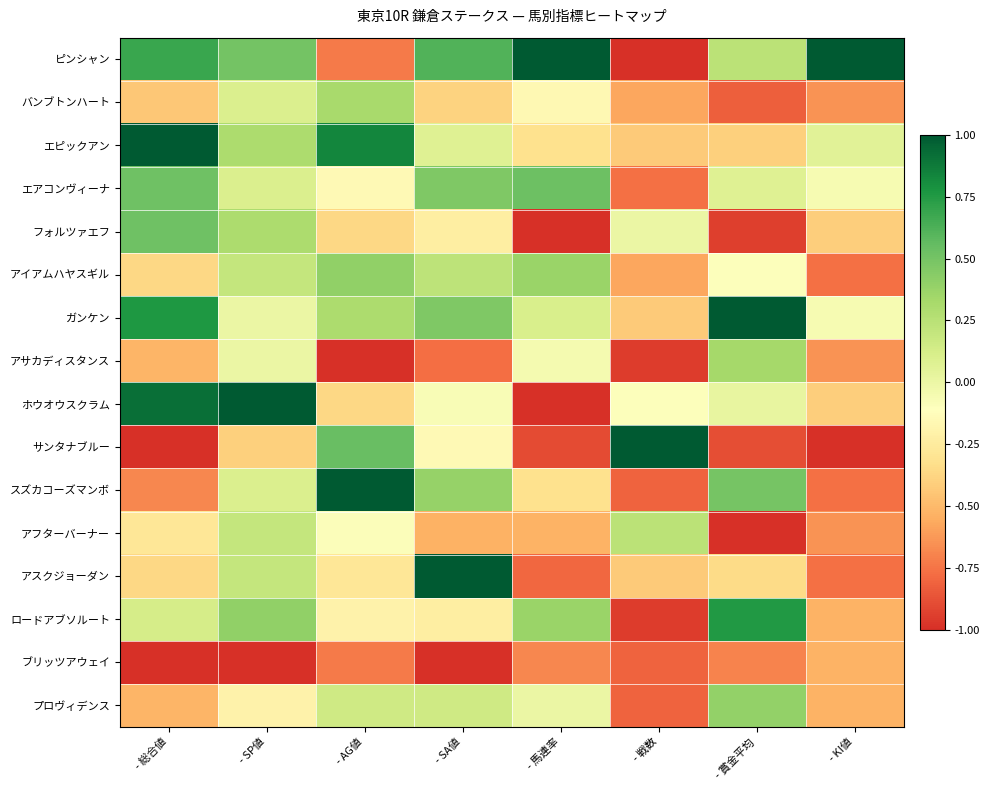

What is the spread (max minus min) of values at - AG値?

2.0